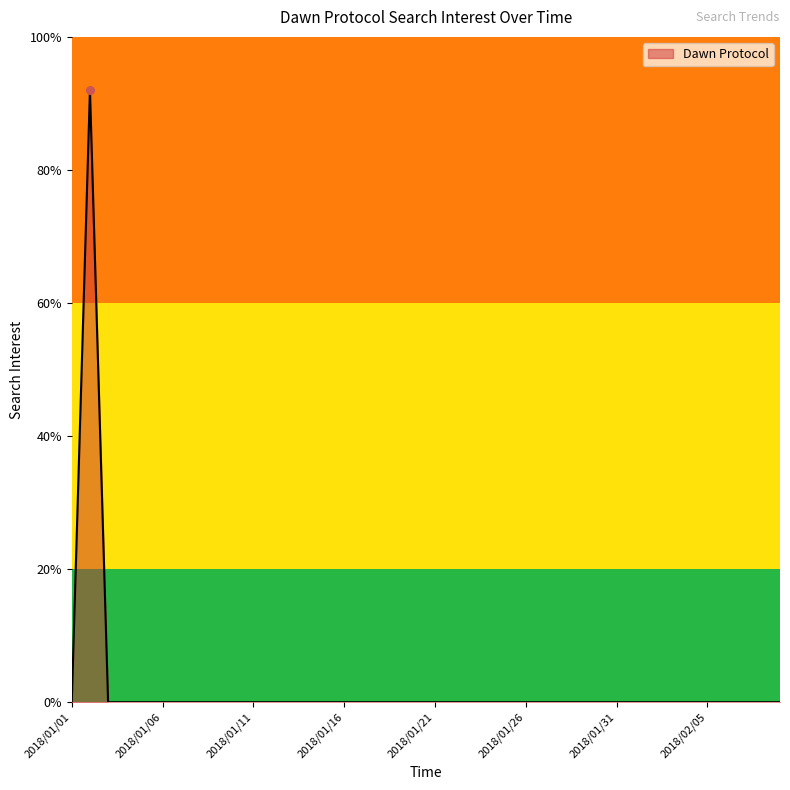

What is the maximum value shown in the chart?

92